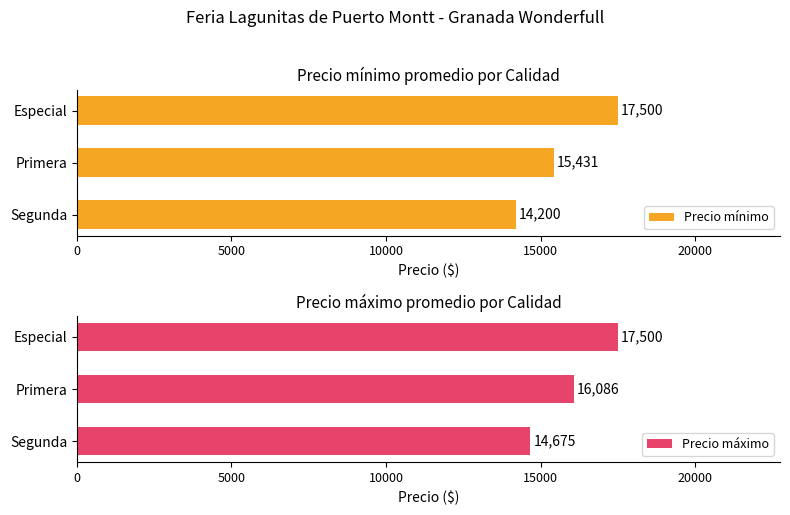

Count the Precio mínimo values in the range 14200 to 17500.

3